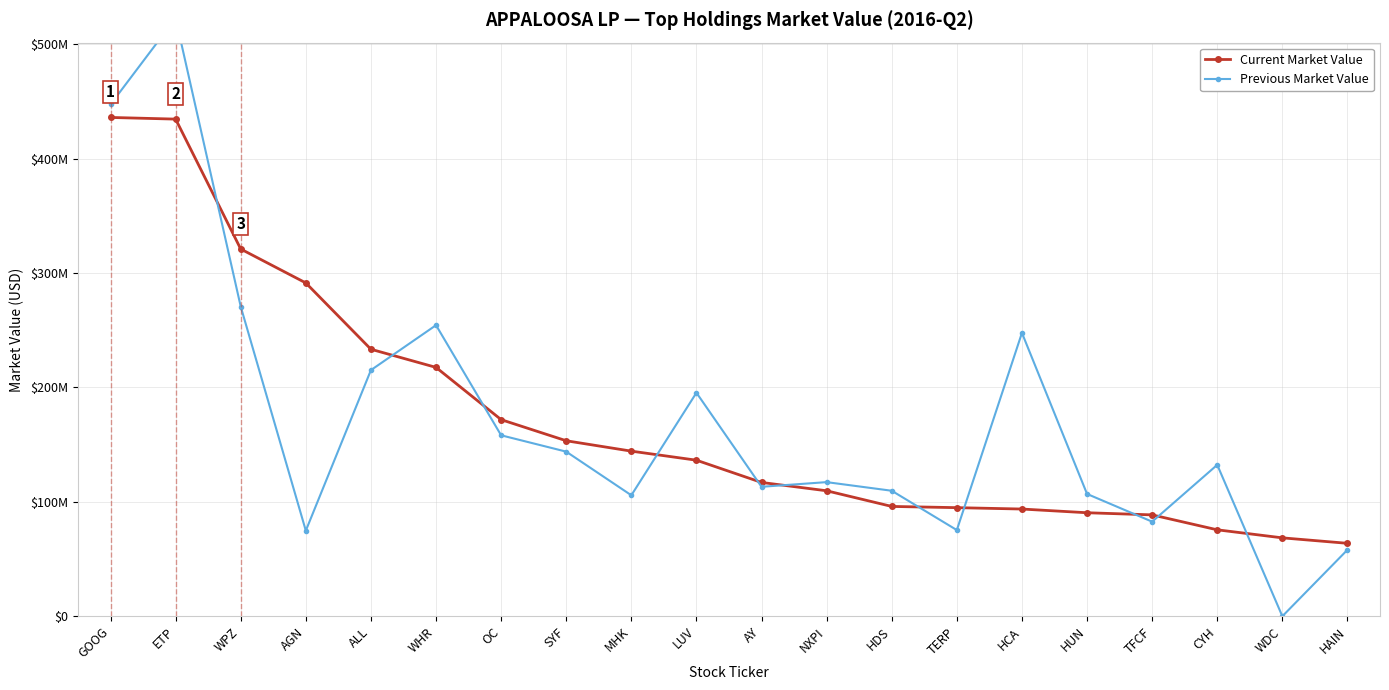

Reading left to right, extract all data points from this chart.

Current Market Value: 436023000	434564000	321004000	291360000	233393000	217530000	171860000	153402000	144325000	136410000	116962000	109676000	95995000	94925000	93717000	90481000	88613000	75555000	68527000	63756000
Previous Market Value: 447380000	522806000	270704000	74810000	215147000	254423000	158180000	143886000	105739000	195371000	113172000	117240000	109699000	75330000	247686000	106905000	82674000	132347000	0	58063000